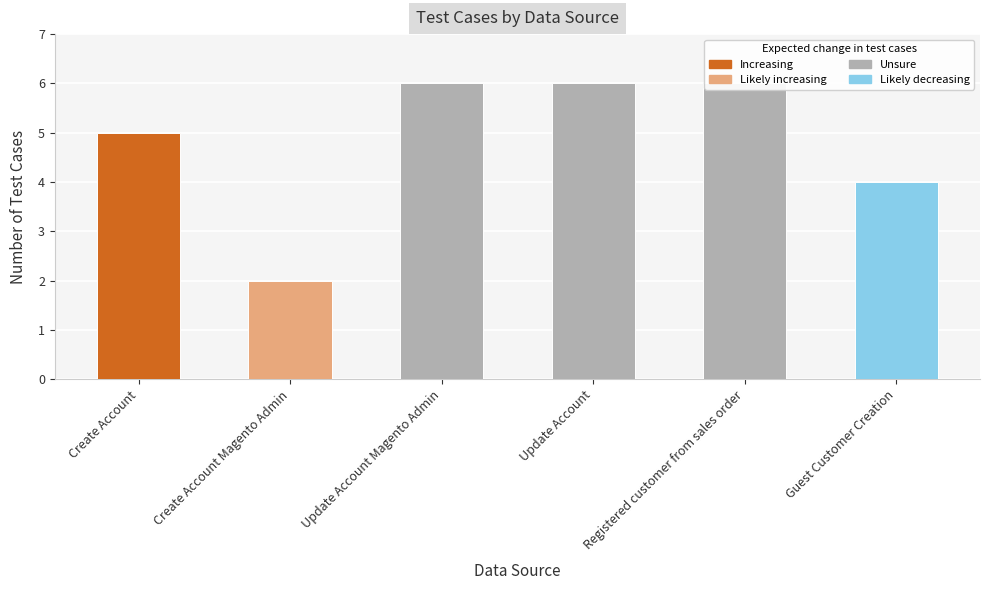

How many distinct data groups are displayed?

1